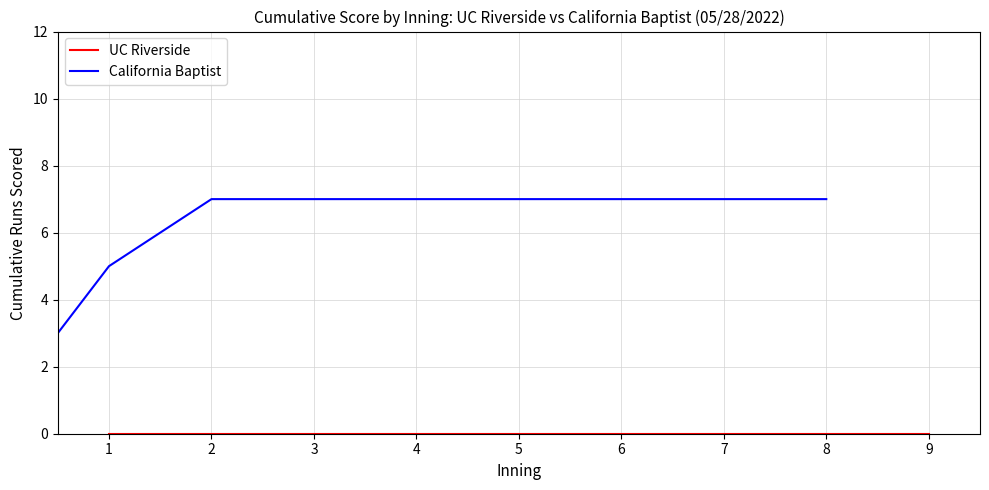

True or false: California Baptist has more than 1 interior local peaks.

False